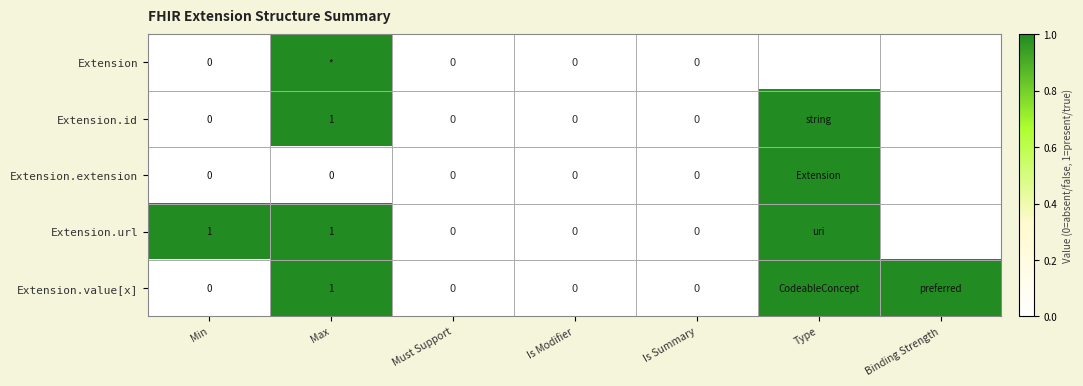

Which series changed the most between Min and Is Summary?

Extension.url